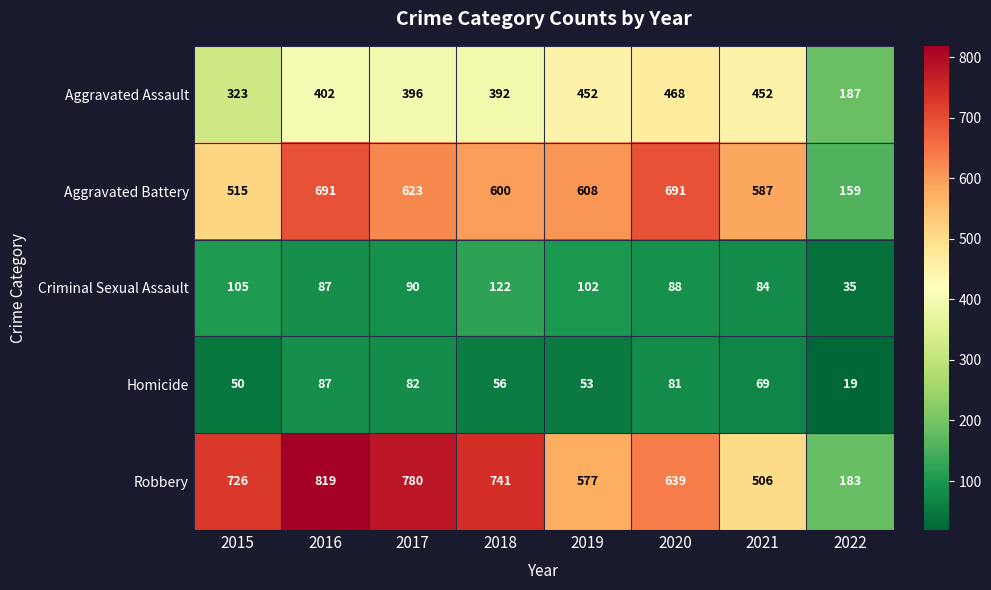

The Aggravated Assault series shows 323 at 2015. True or false?

True